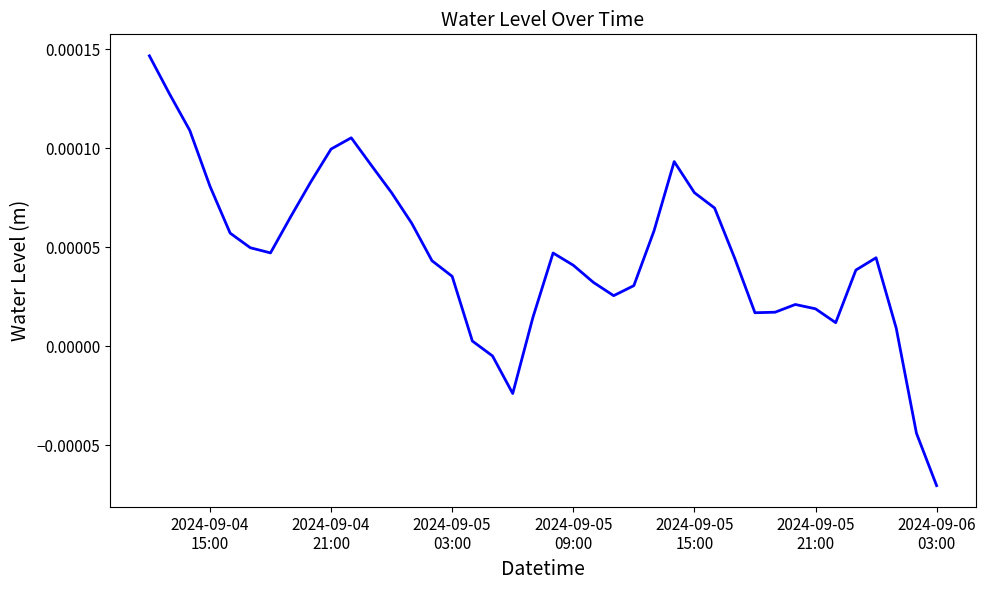

Is this an area chart (filled region under the line)?

No